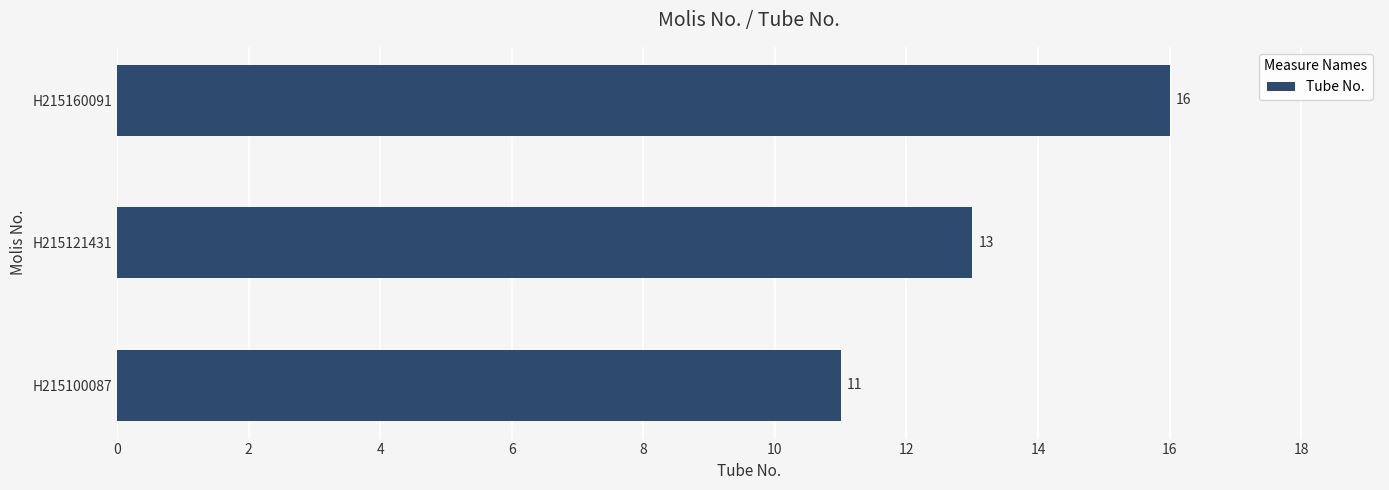

Are the bars horizontal?

Yes